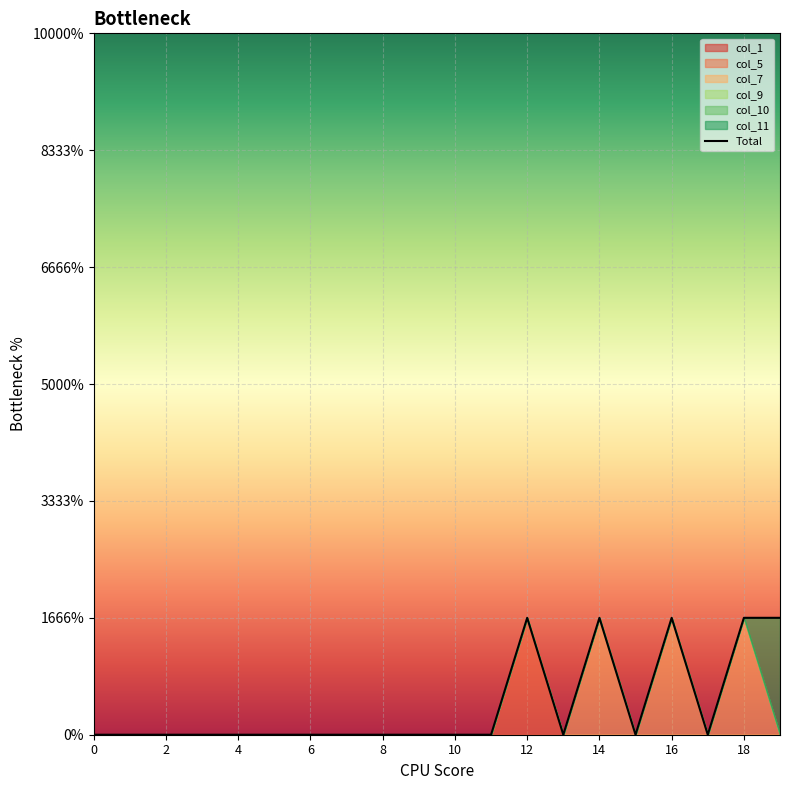

Is it true that the value at 13 is 1?

False